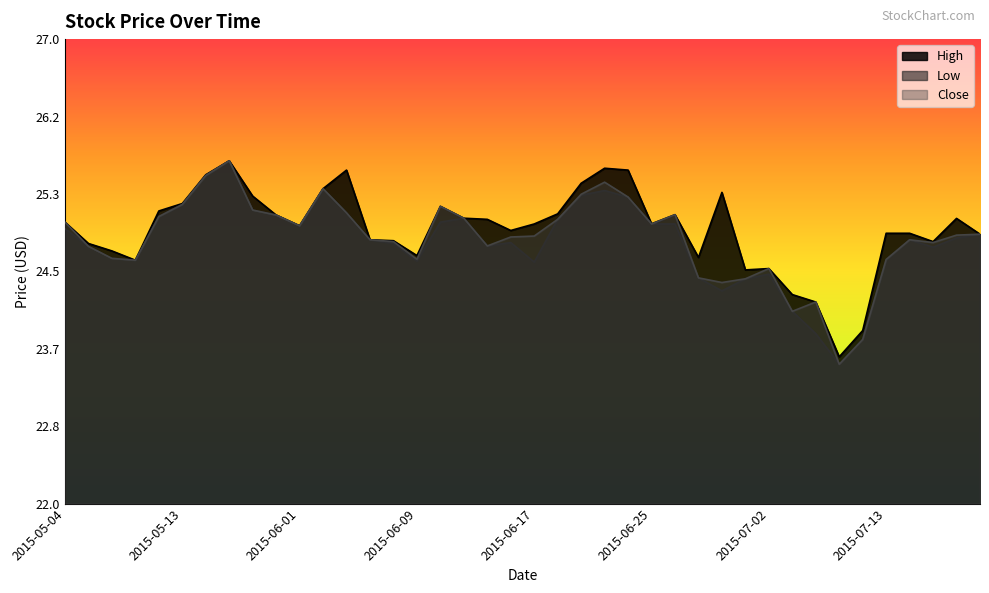

At which label is Low closest to 24?

2015-07-06